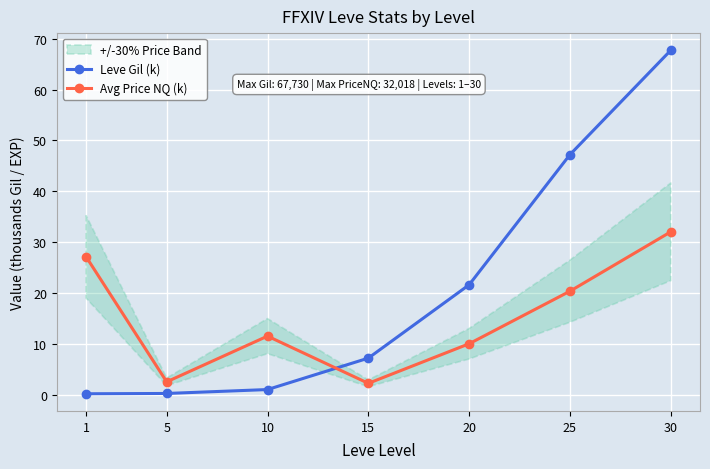

What is the sum of the Leve Gil (k) values at 5 and 1?

0.4